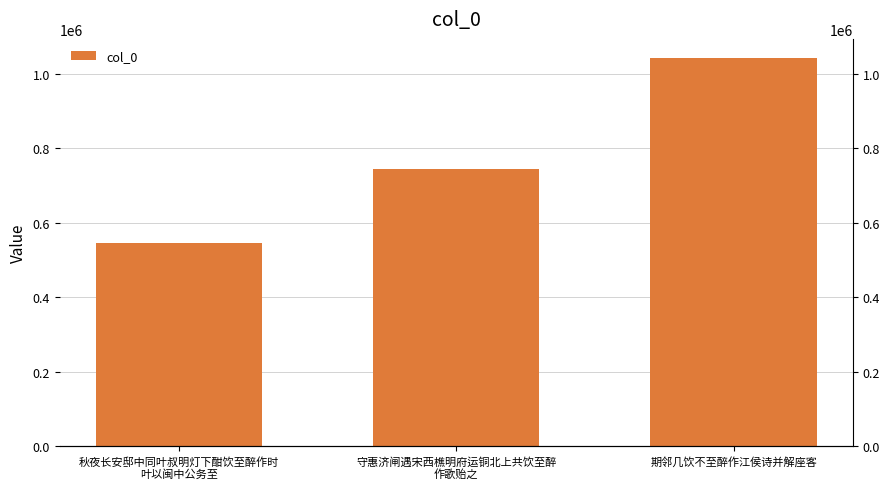

Which has a higher value, 秋夜长安邸中同叶叔明灯下酣饮至醉作时
叶以闽中公务至 or 期邻几饮不至醉作江侯诗并解座客?

期邻几饮不至醉作江侯诗并解座客